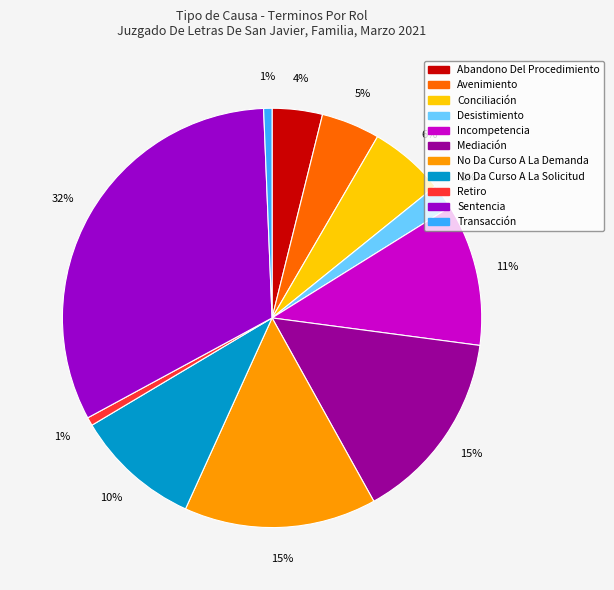

To the nearest percent, what is the difference between the Conciliación and Desistimiento slice percentages?

4%